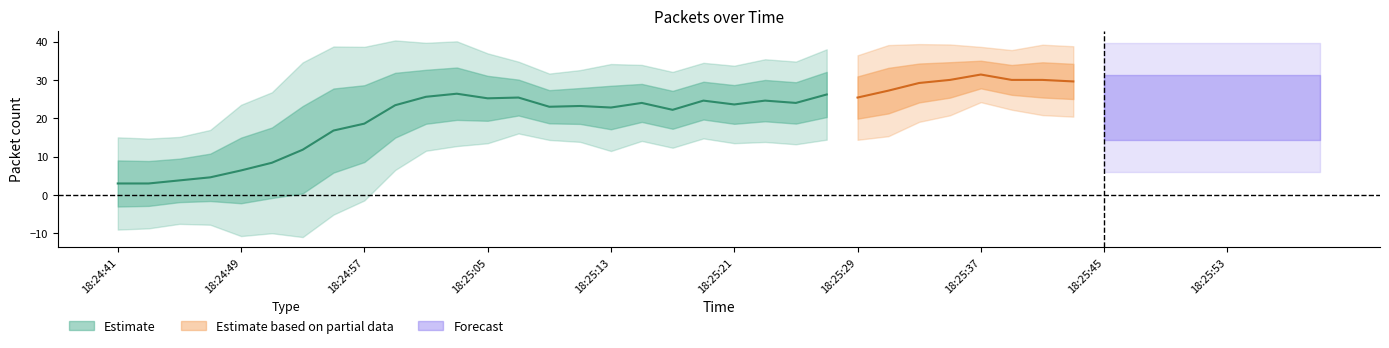

List the labels in order of value, largest first.

18:25:55, 18:25:03, 18:25:23, 18:25:41, 18:25:37, 18:25:47, 18:25:33, 18:25:39, 18:24:59, 18:25:19, 18:25:31, 18:25:53, 18:25:35, 18:25:45, 18:25:11, 18:25:29, 18:25:01, 18:25:57, 18:25:59, 18:25:27, 18:25:43, 18:25:09, 18:25:13, 18:25:15, 18:25:05, 18:25:49, 18:25:07, 18:25:51, 18:25:17, 18:25:25, 18:24:57, 18:25:21, 18:24:51, 18:24:41, 18:24:53, 18:24:55, 18:24:49, 18:24:43, 18:24:45, 18:24:47